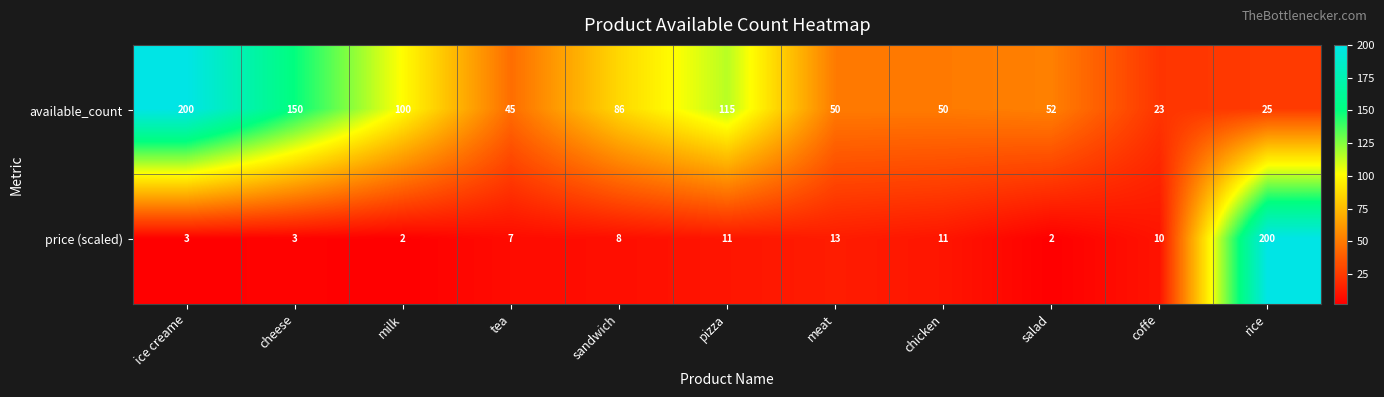

True or false: price (scaled) has a value of 8 at sandwich.

True